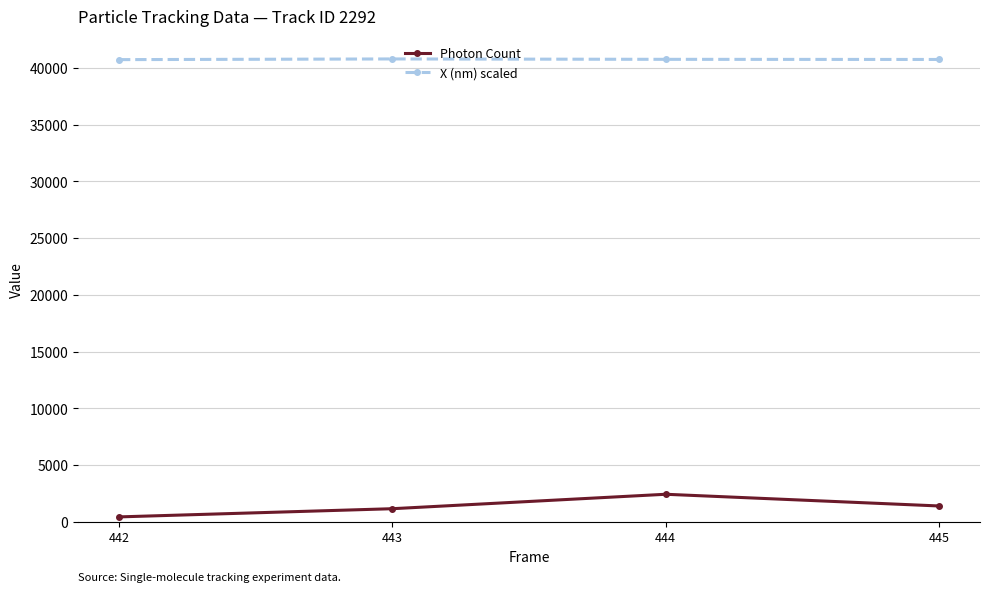

List the series in order of their peak value, highest first.

X (nm) scaled, Photon Count